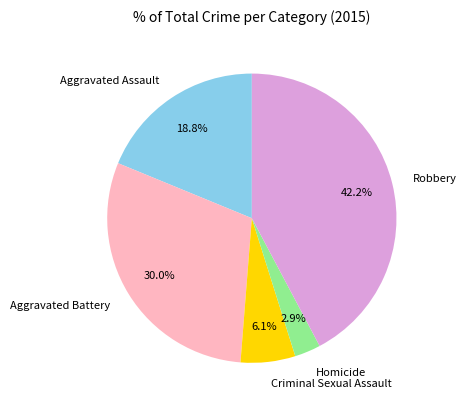

Approximately how many times larger is the value at Aggravated Battery compared to Criminal Sexual Assault?

4.9